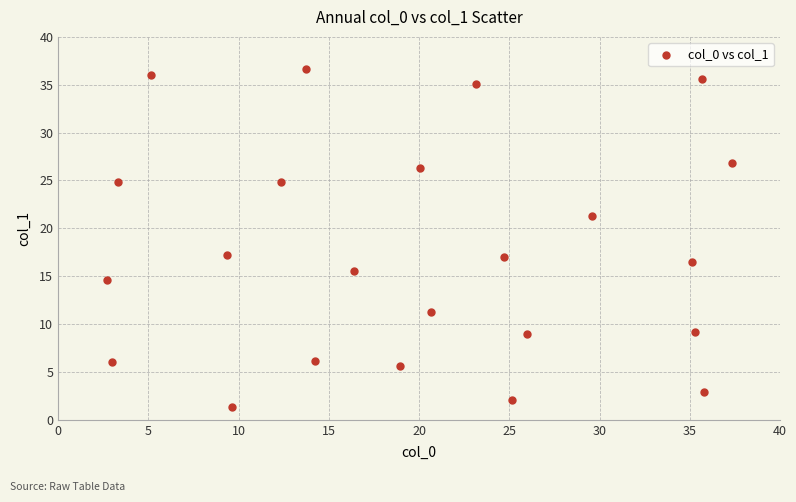

What is the range of Y values (max minus min)?

35.3